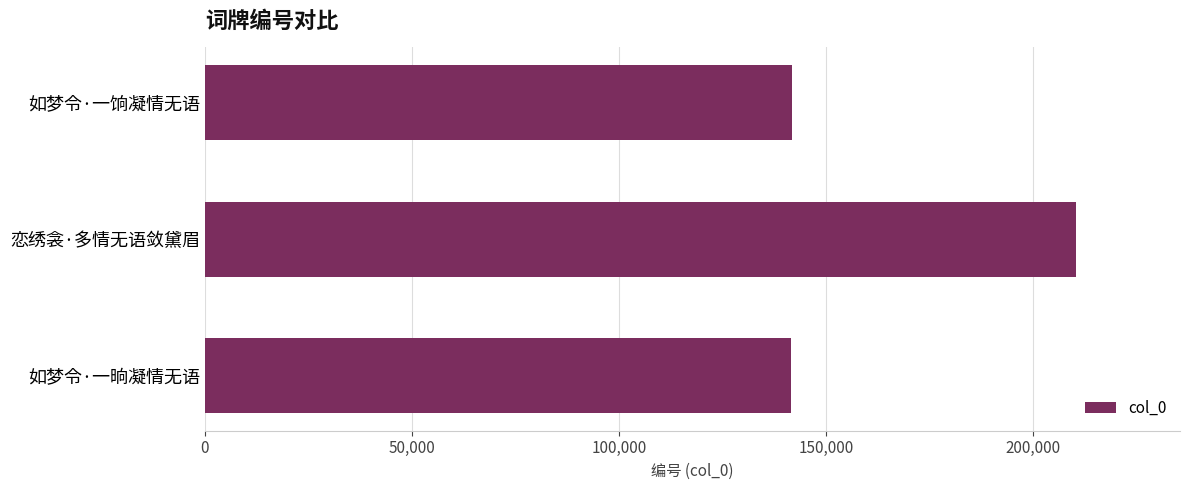

What is the value of the 3rd bar from the top?

141611